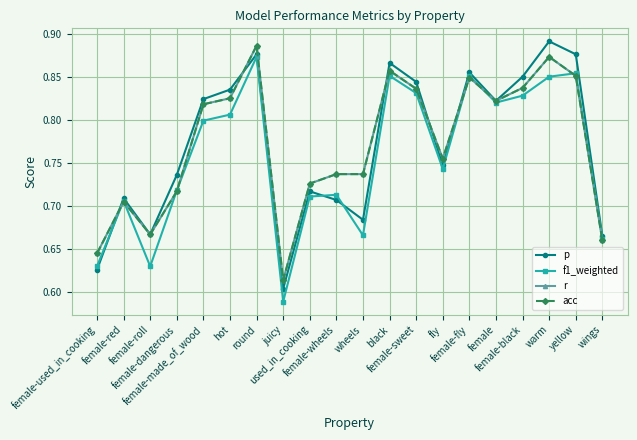

List the series in order of their peak value, lowest first.

f1_weighted, r, acc, p